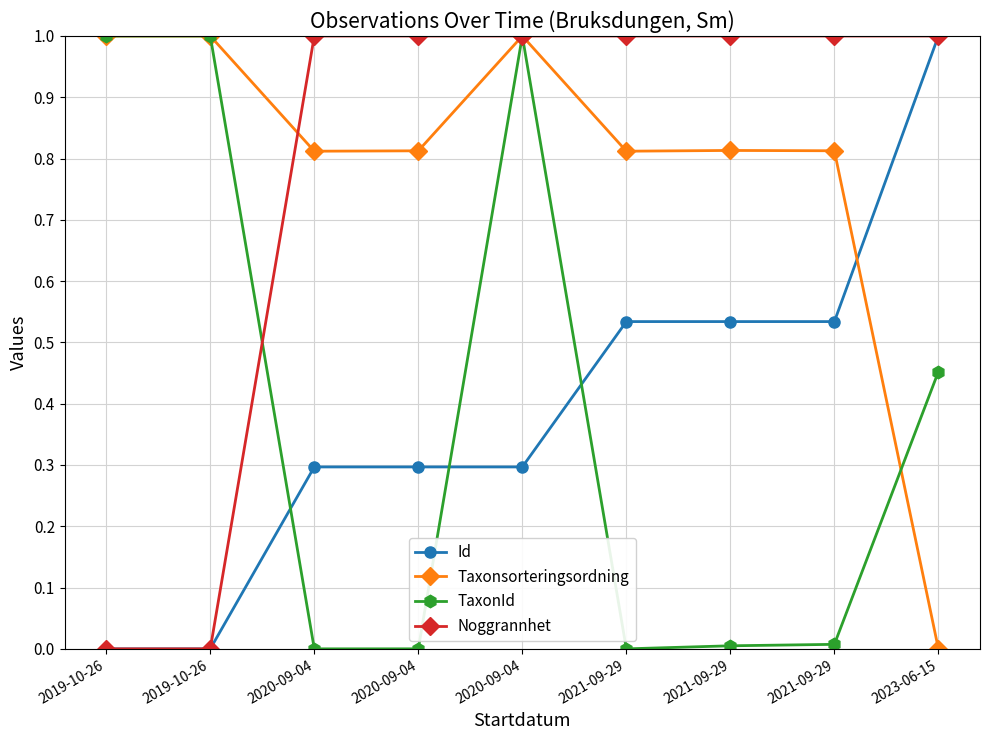

What is the value of the Id point at the 6th from the left?

0.5